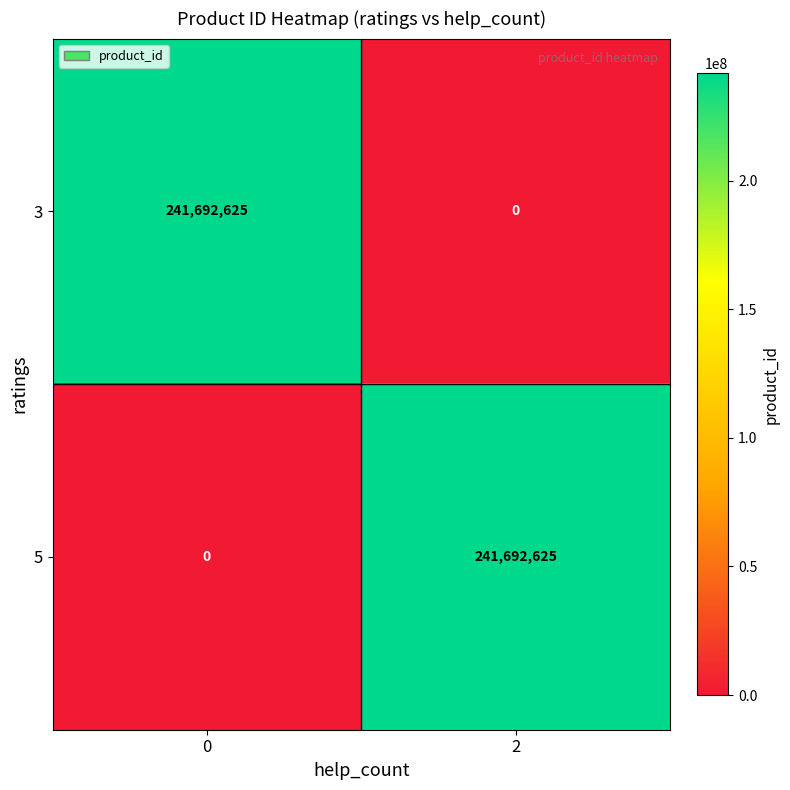

Reading right to left, extract all data points from this chart.

3: 2=0	0=241692625
5: 2=241692625	0=0